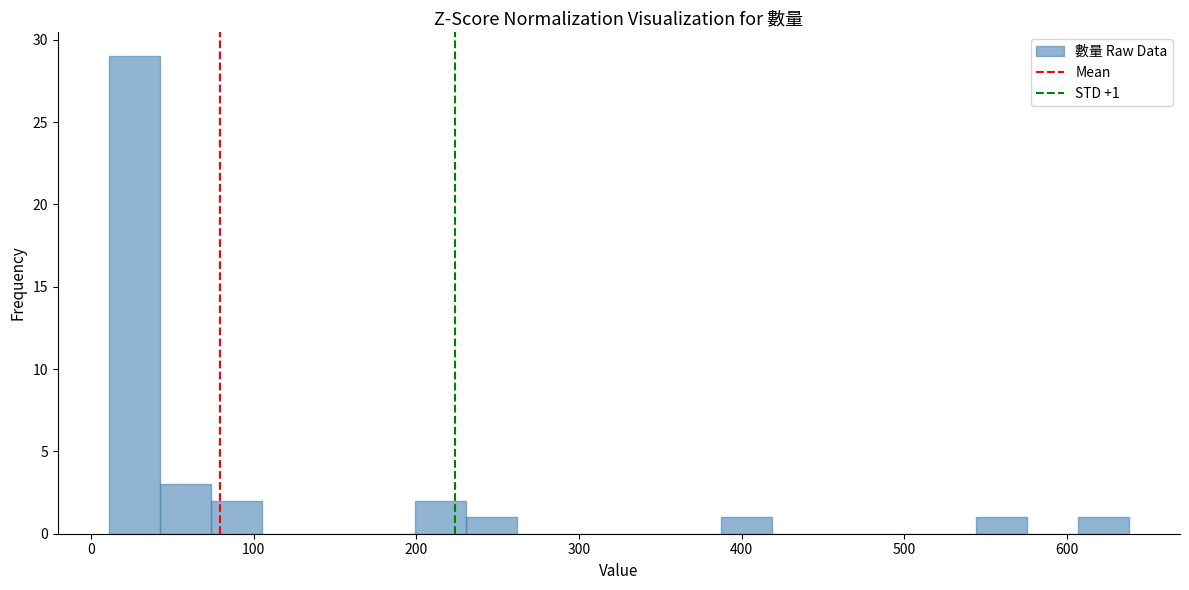

Read against the x-axis, roughly where is the centre of the tallest bar?

30